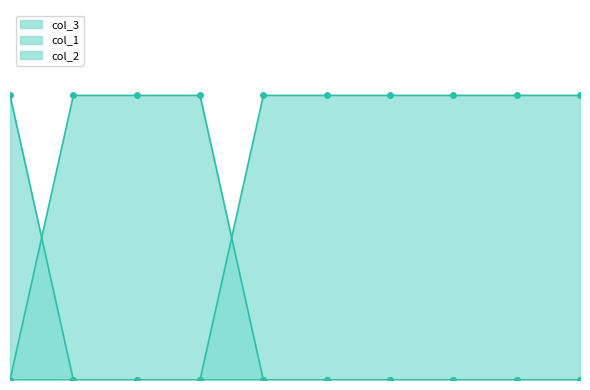

Where is col_2_line nearest to the value 0?

1